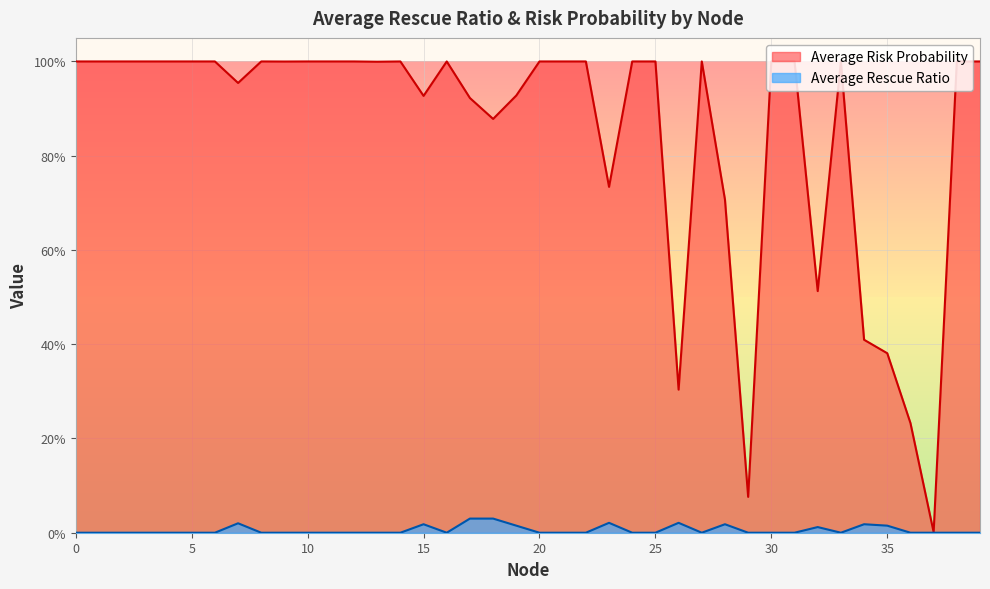

Does the chart display data point markers on the line(s)?

No